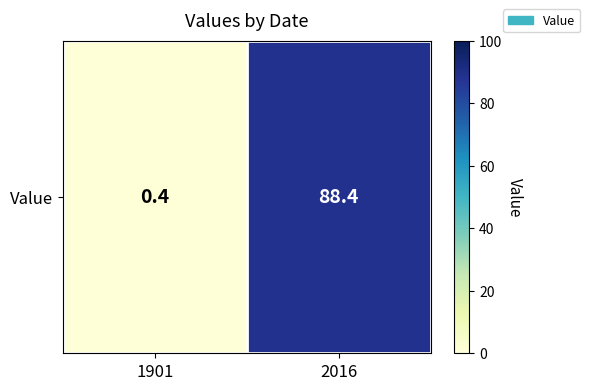

What is the maximum value shown in the chart?

88.4